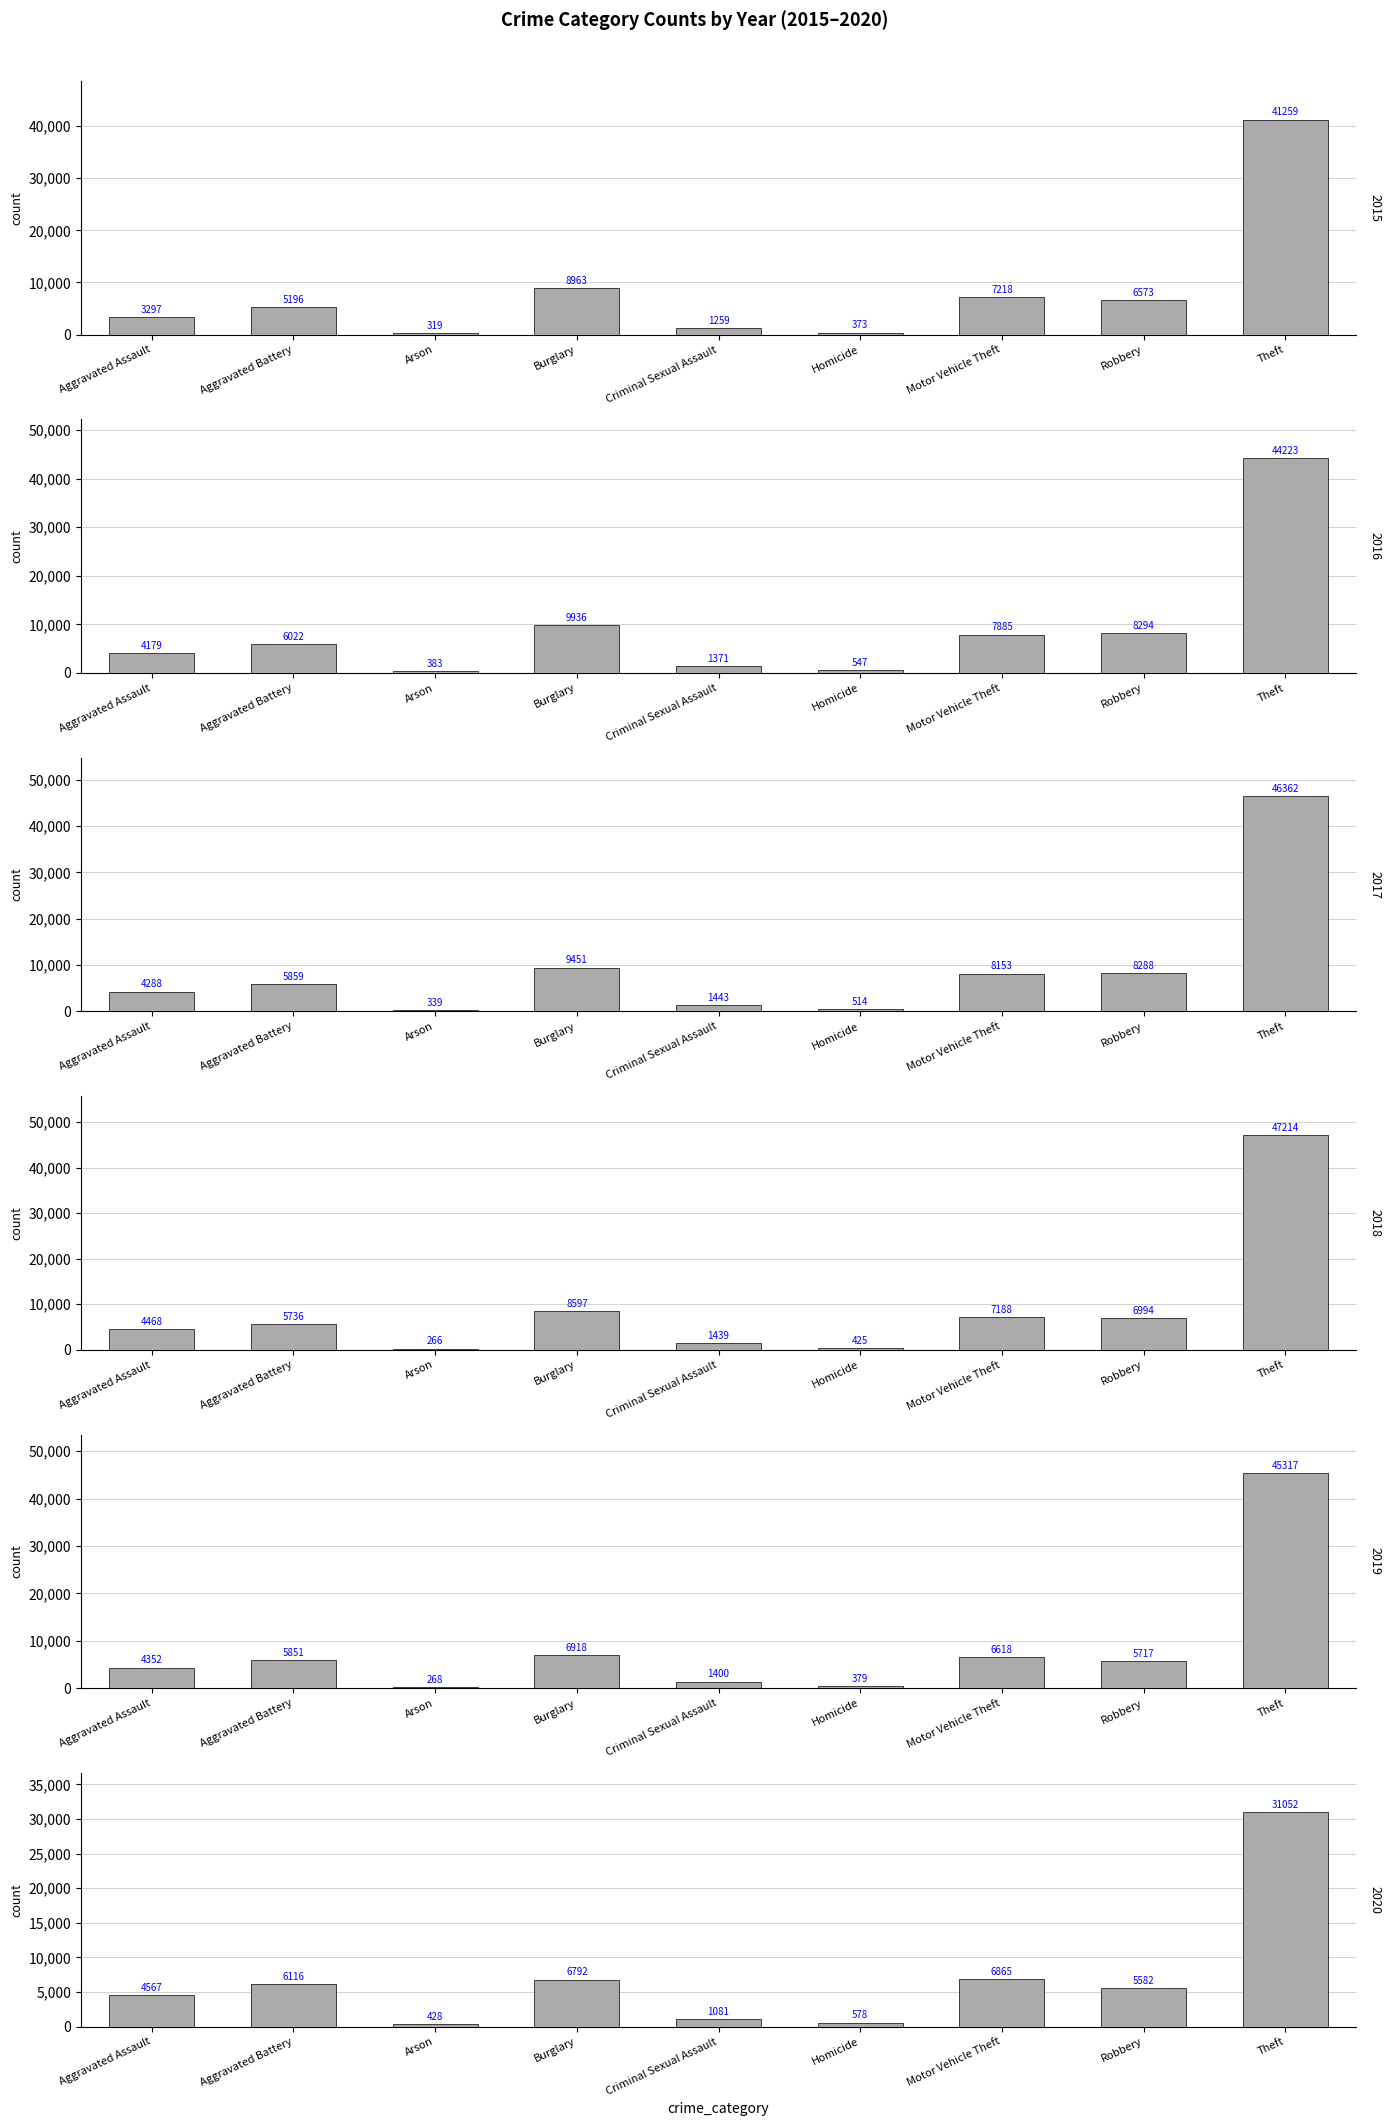

Reading left to right, extract all data points from this chart.

2015: 3297	5196	319	8963	1259	373	7218	6573	41259
2016: 4179	6022	383	9936	1371	547	7885	8294	44223
2017: 4288	5859	339	9451	1443	514	8153	8288	46362
2018: 4468	5736	266	8597	1439	425	7188	6994	47214
2019: 4352	5851	268	6918	1400	379	6618	5717	45317
2020: 4567	6116	428	6792	1081	578	6865	5582	31052